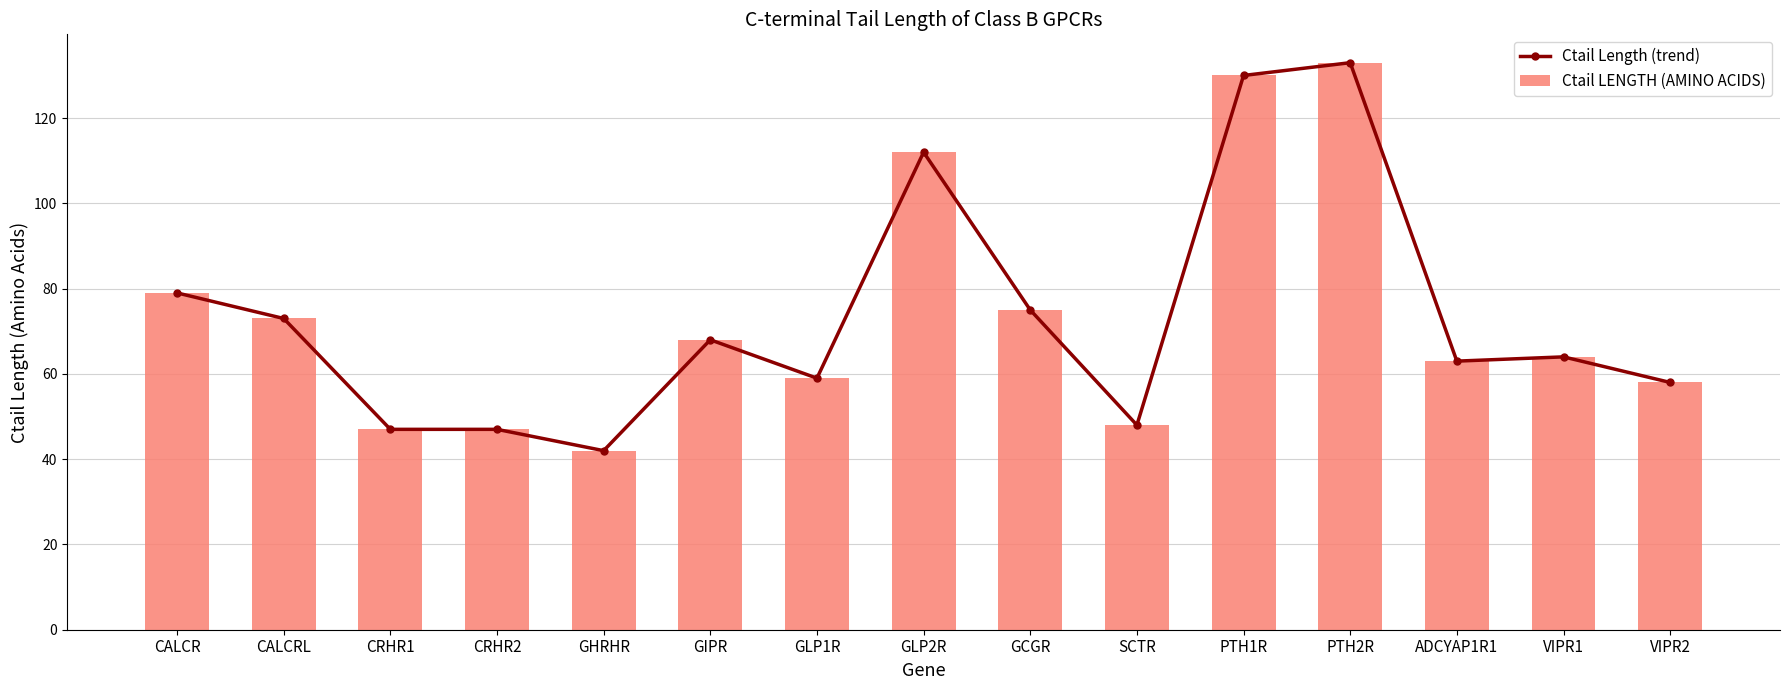

Rank the series at CALCRL from lowest to highest value.

Ctail Length (trend), Ctail LENGTH (AMINO ACIDS)